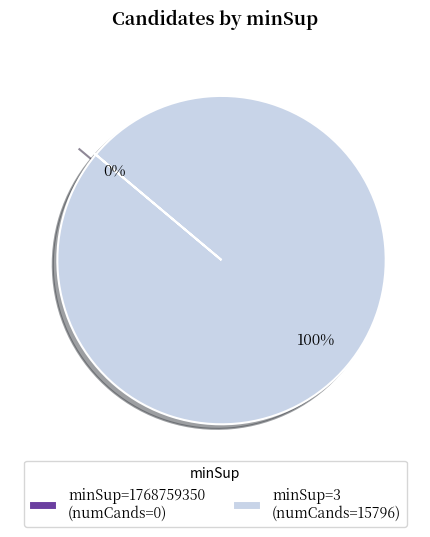

To the nearest percent, what is the difference between the largest and smallest slice percentages?

100%